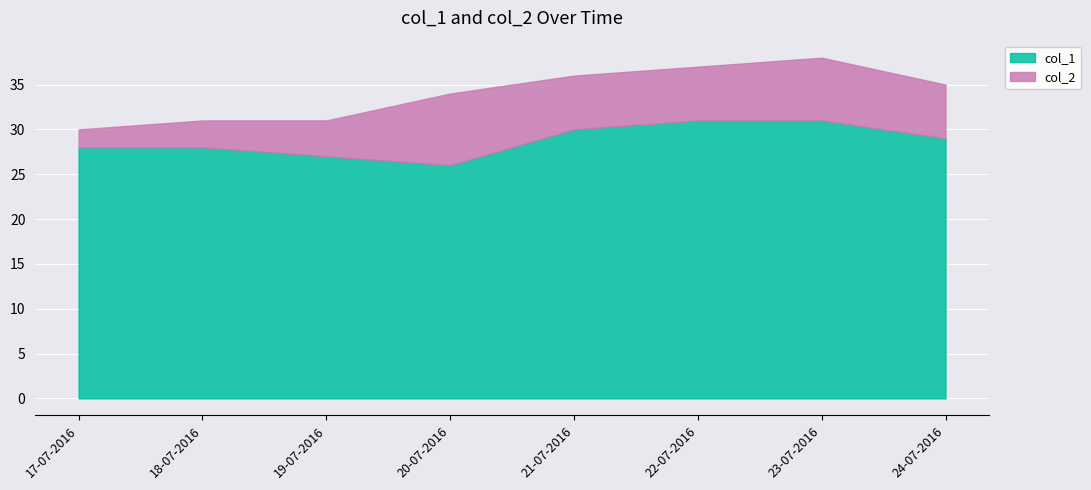

What is the difference between the second highest and second lowest values?

4